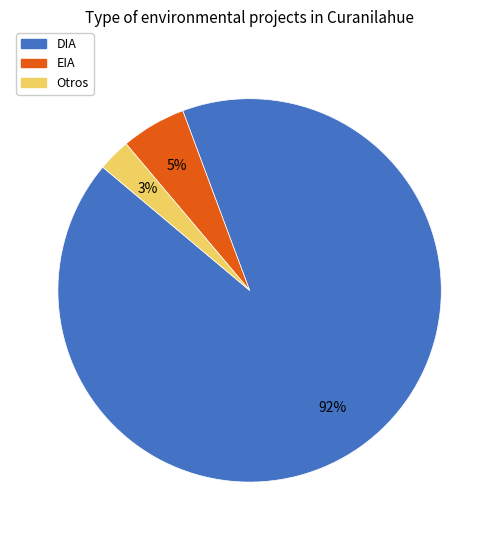

To the nearest percent, what is the average slice percentage?

33%